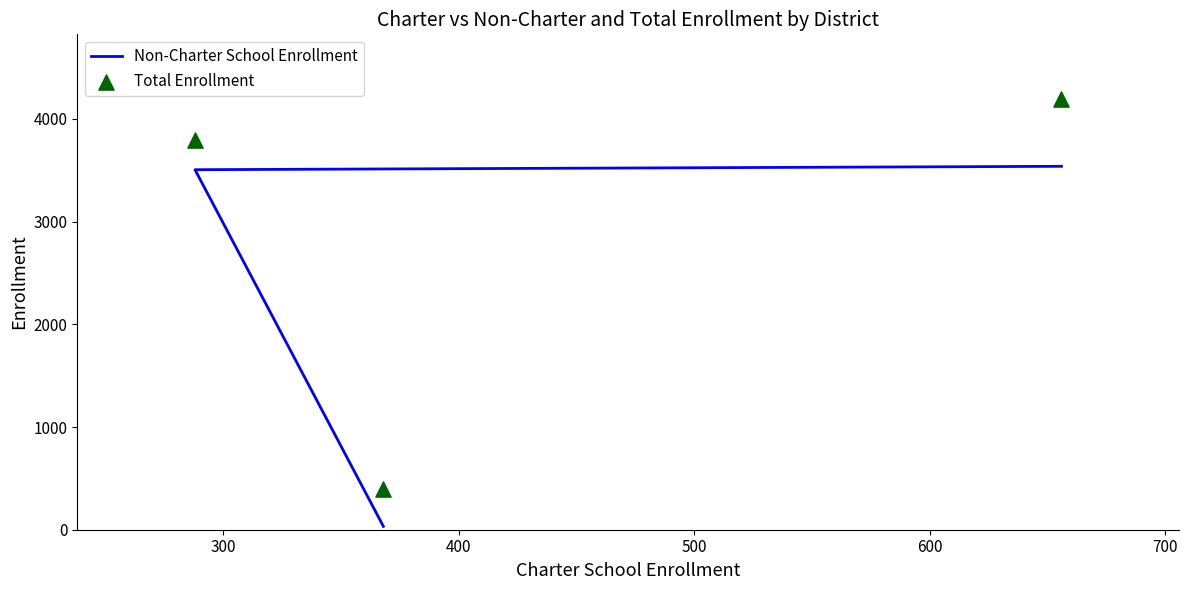

Which series has the widest spread of Y values?

Total Enrollment